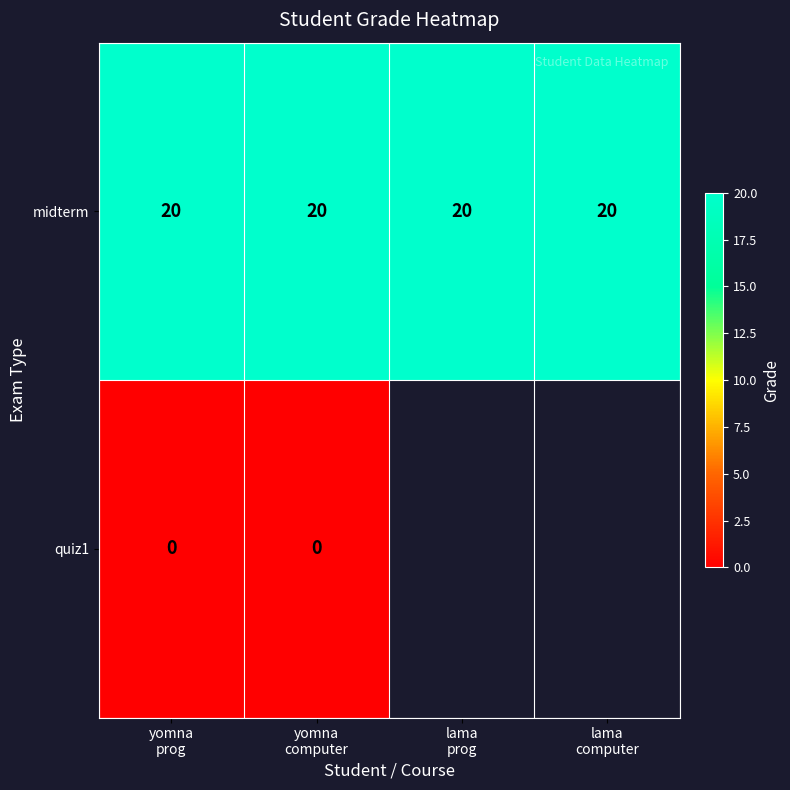

What is the average value of the midterm series?

20